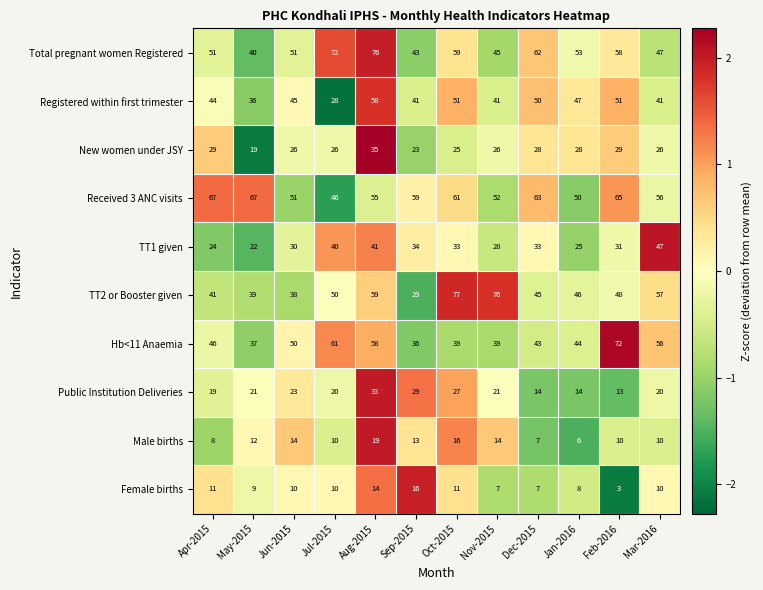

What is the sum of all Female births values?

116